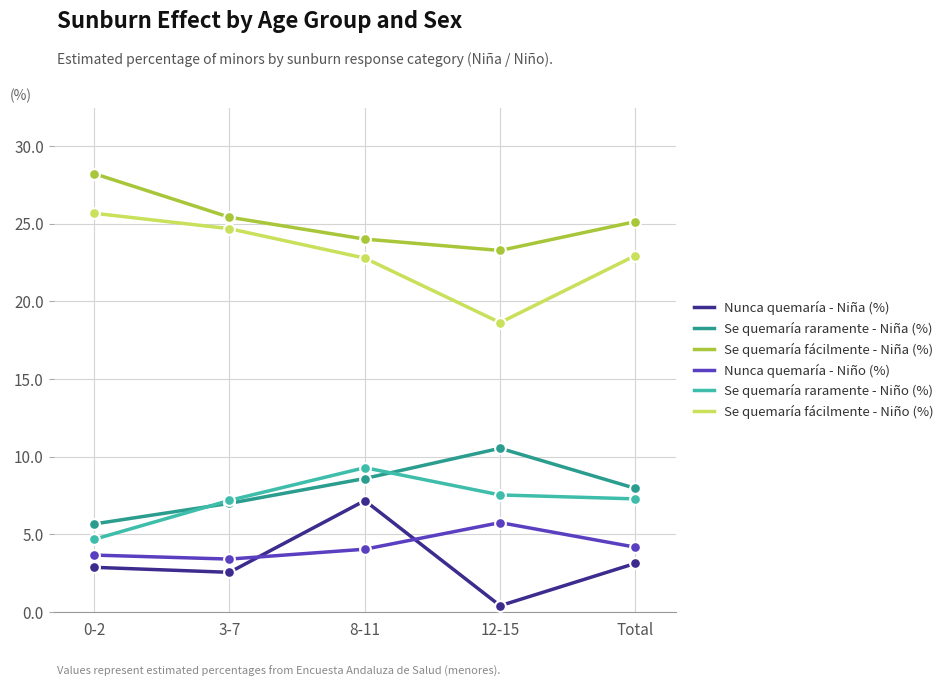

Is the value of Se quemaría fácilmente - Niña (%) at Total greater than the value of Nunca quemaría - Niña (%) at 12-15?

Yes